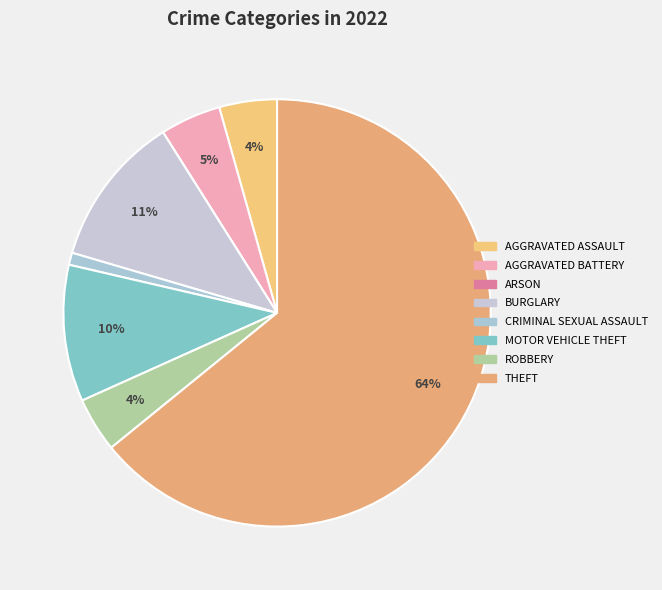

To the nearest percent, what is the difference between the largest and smallest slice percentages?

64%